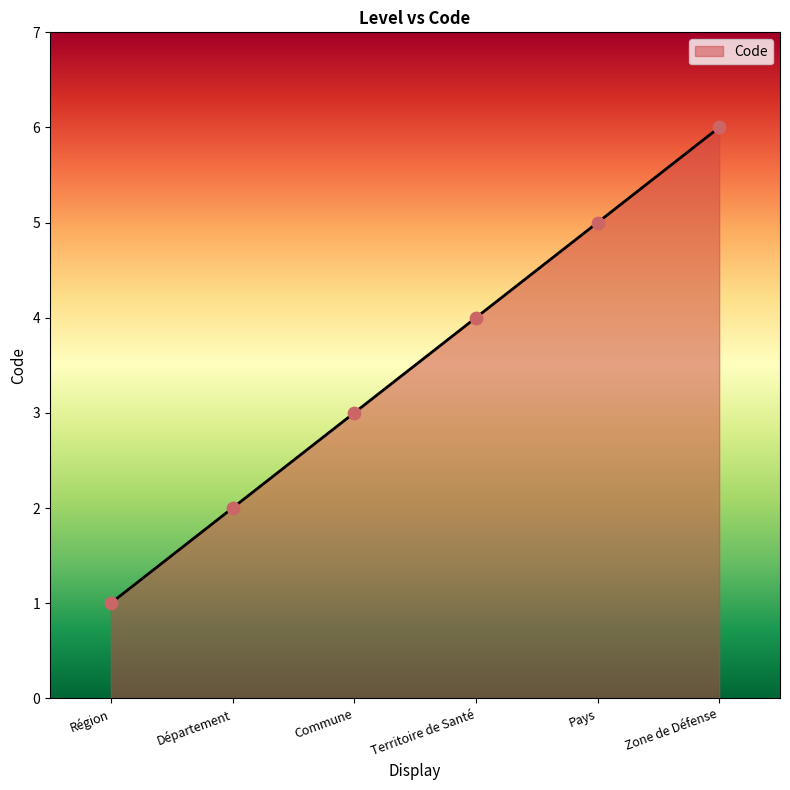

Approximately how many times larger is the value at Département compared to Territoire de Santé?

0.5